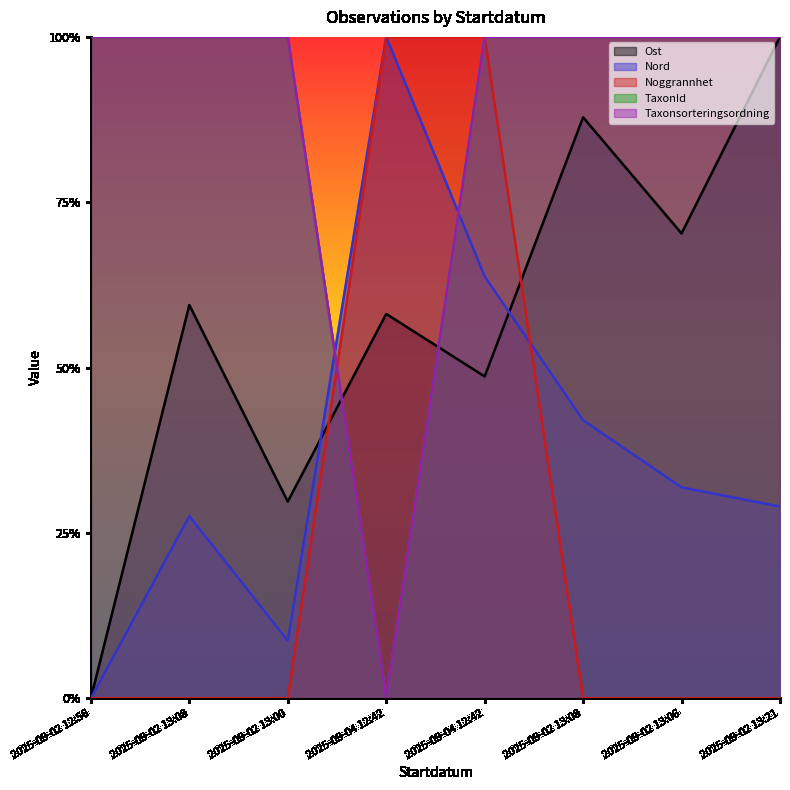

At which category is the sum across all series the highest?

2025-09-04 12:42